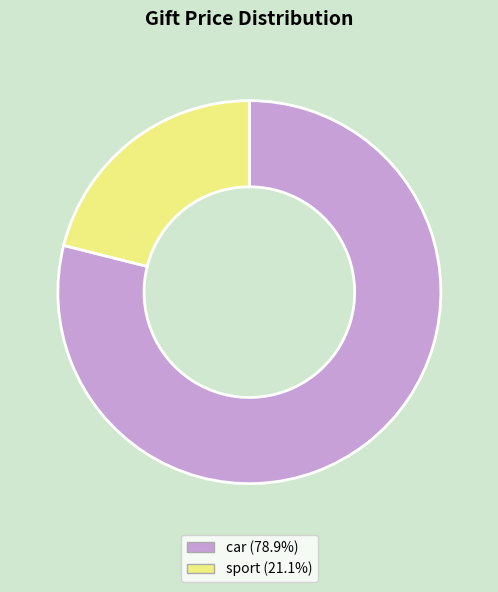

Does car account for over 50% of the chart?

Yes